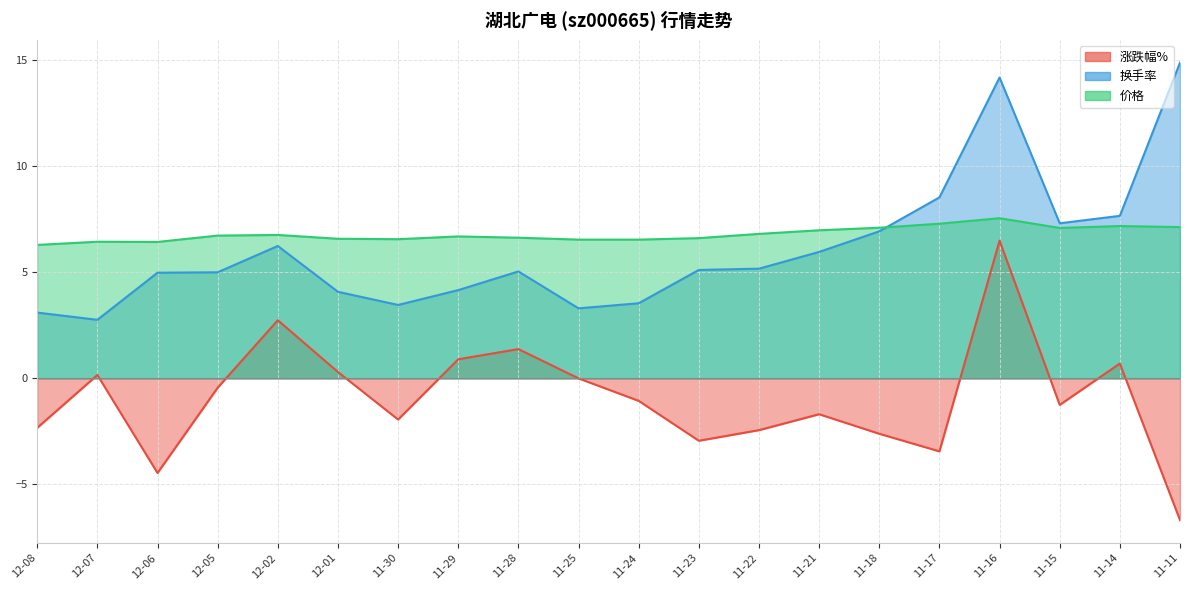

True or false: 涨跌幅% and 价格 intersect in this chart.

False